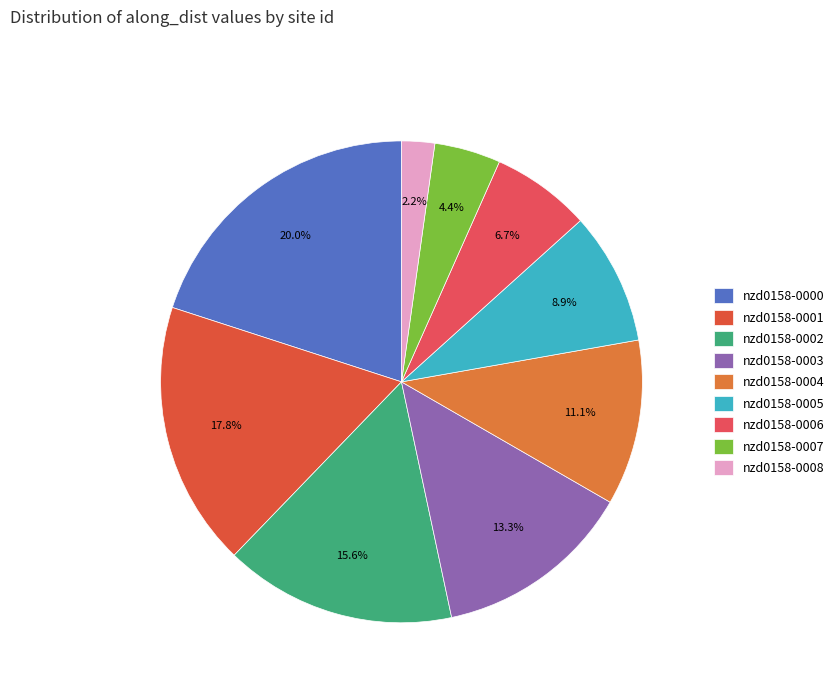

How many slices are in this pie chart?

9